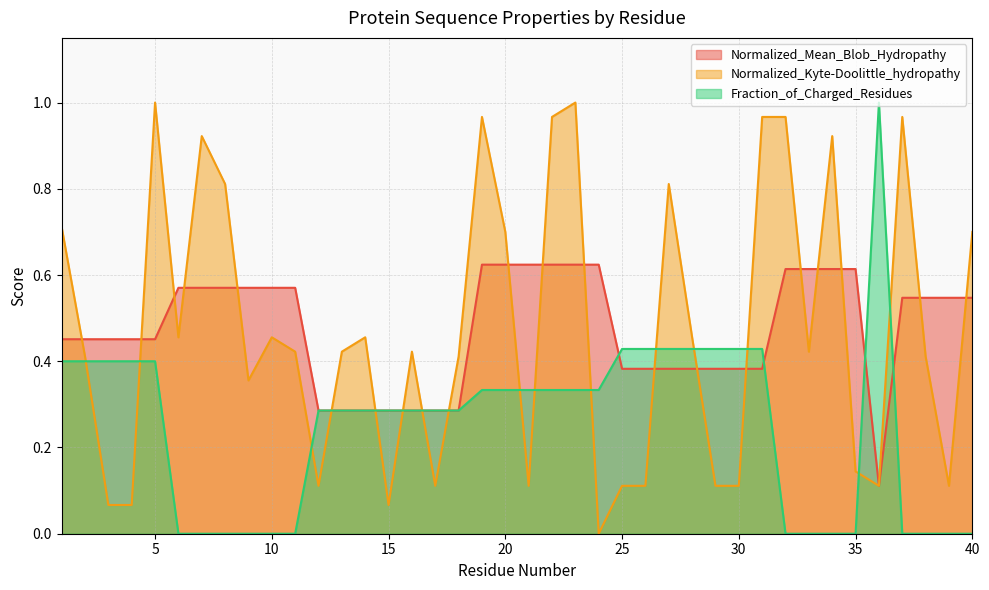

What are all the series names shown in the legend?

Normalized_Mean_Blob_Hydropathy, Normalized_Kyte-Doolittle_hydropathy, Fraction_of_Charged_Residues